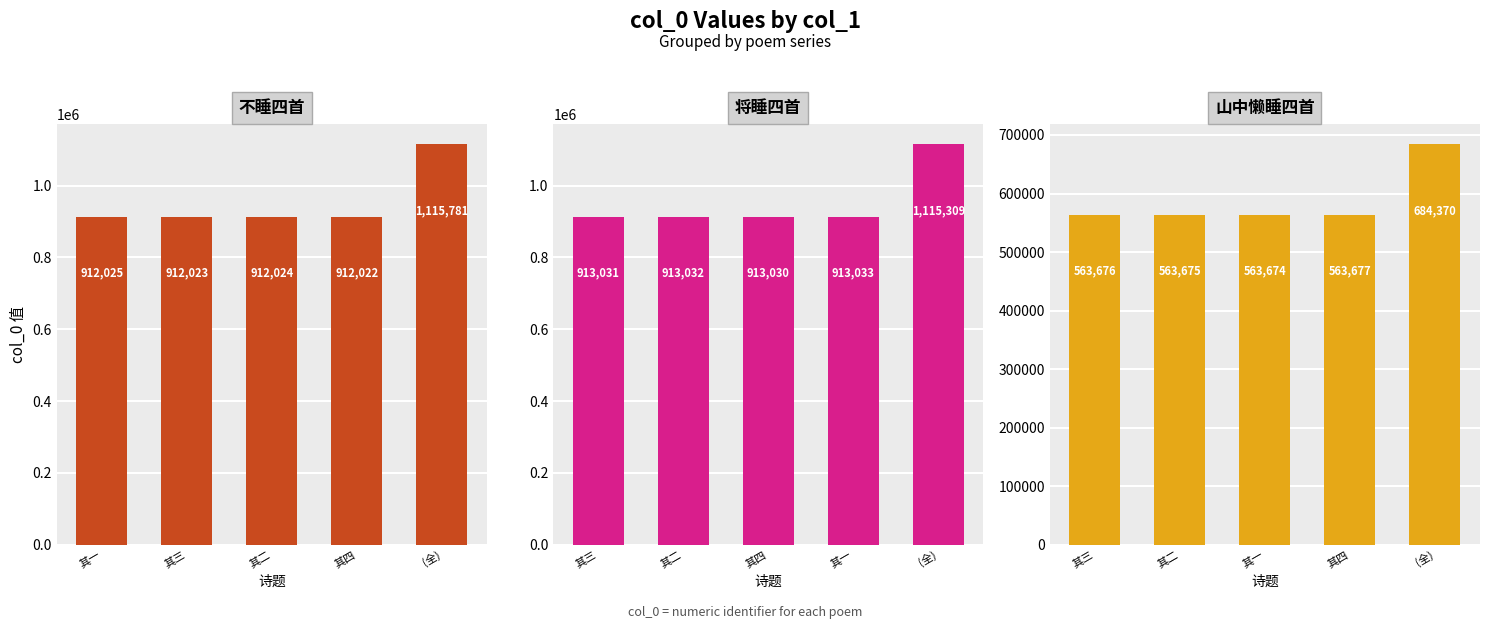

What is the average value of the 将睡四首 series?

953487